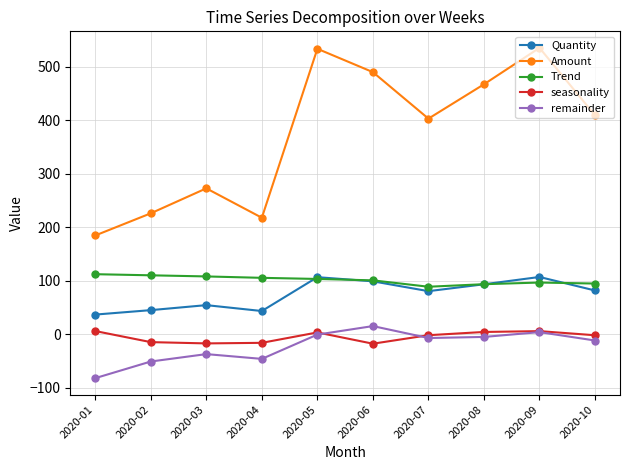

How many data points in Quantity are less than 82?

5